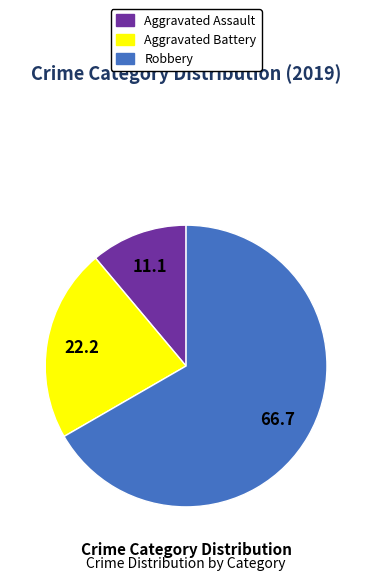

True or false: Aggravated Battery accounts for 22% of the total.

True